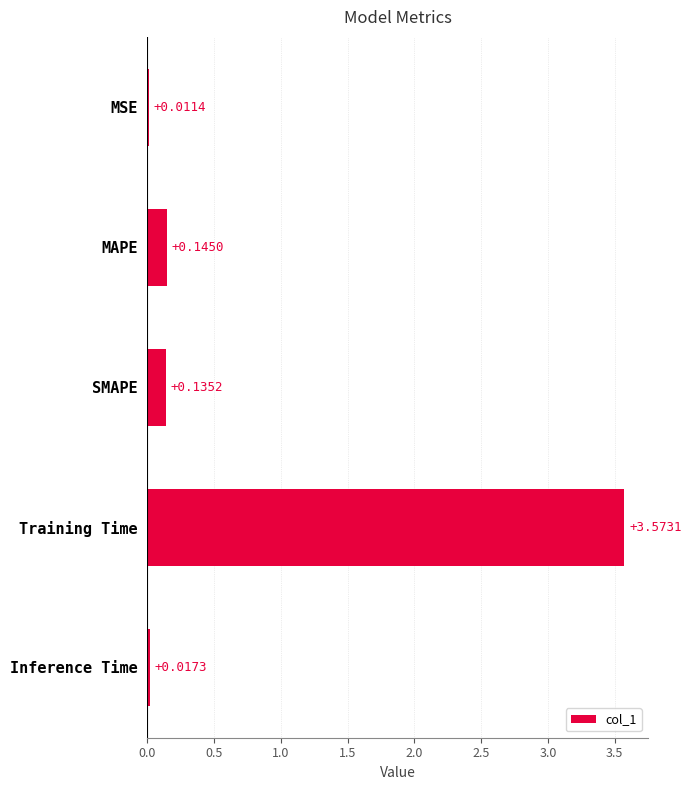

Which category has the highest value across all series?

Training Time